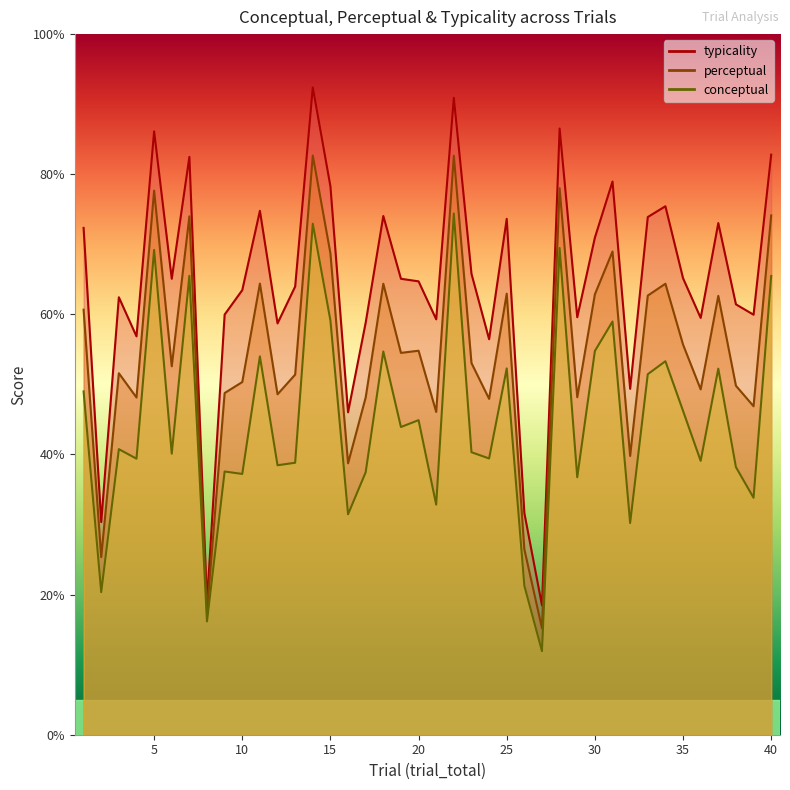

True or false: typicality and conceptual intersect in this chart.

False